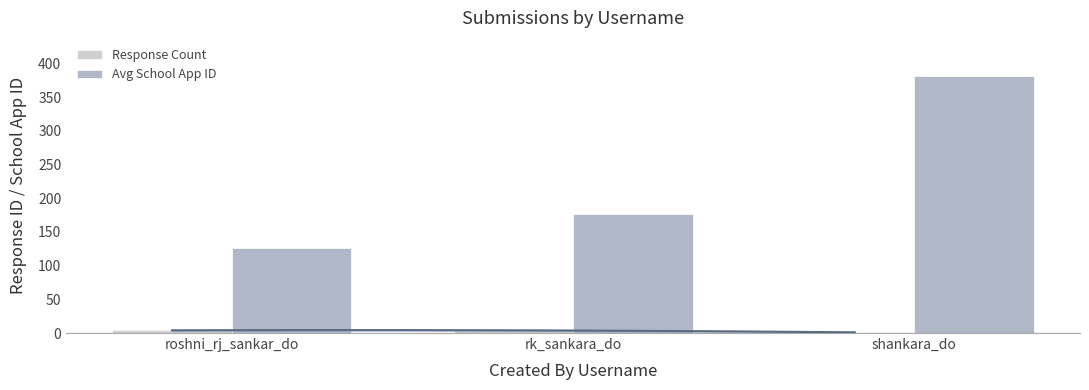

Rank the series by their maximum value, from highest to lowest.

Avg School App ID, Response Count